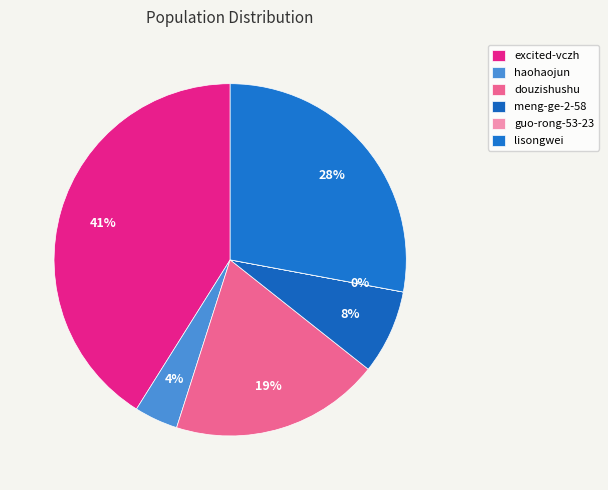

What percentage is the haohaojun slice, to the nearest percent?

4%